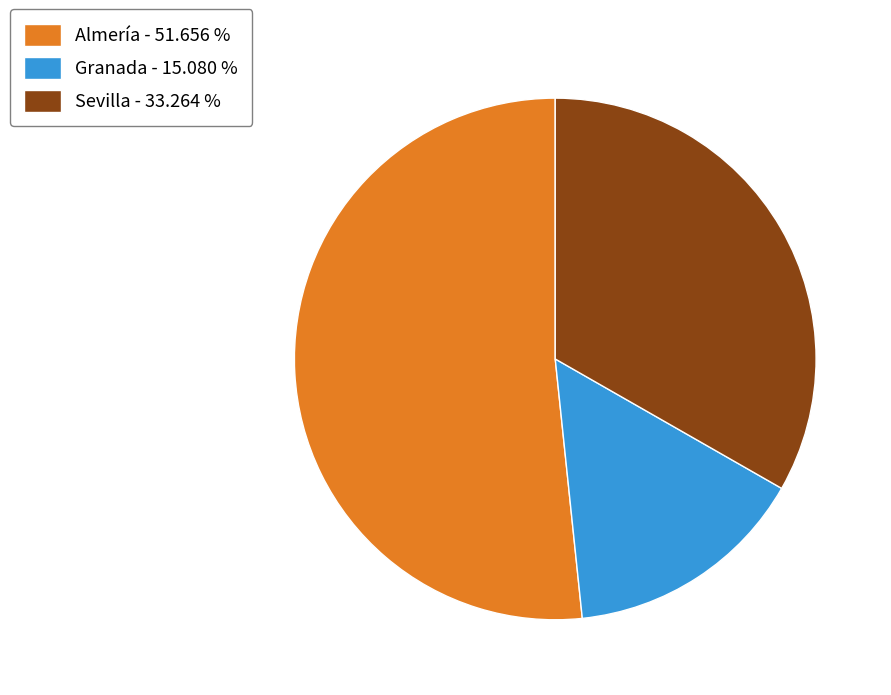

Which category has the biggest portion of the pie?

Almería - 51.656 %